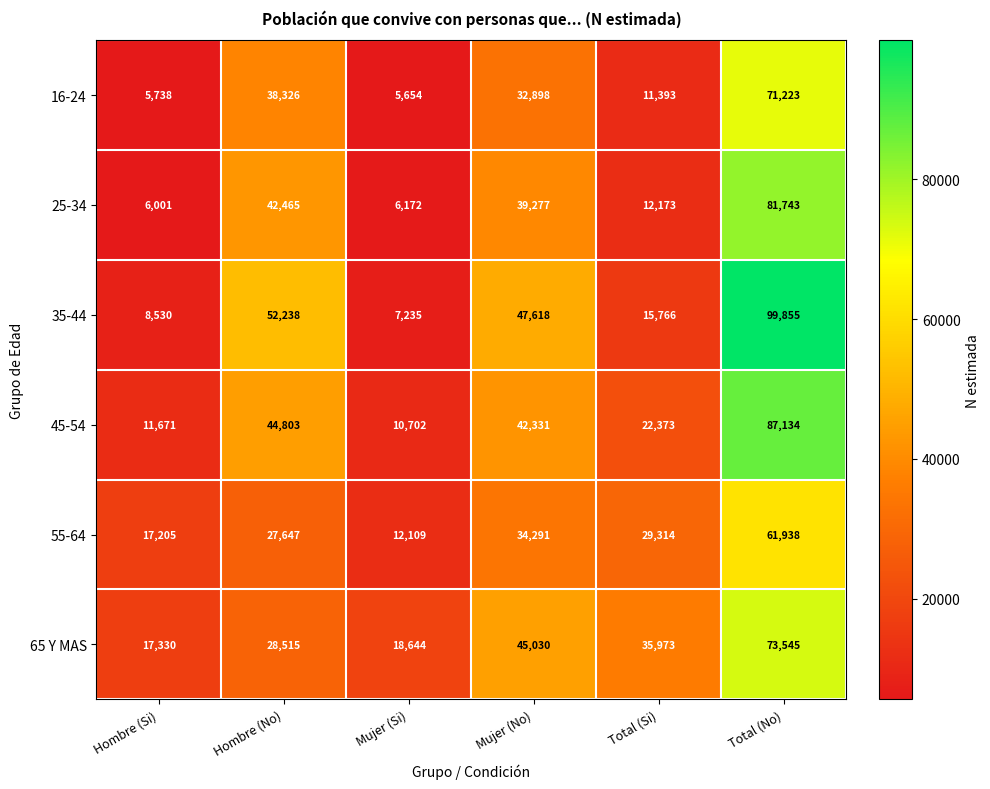

Which label corresponds to the smallest value in the chart?

Mujer (Si)